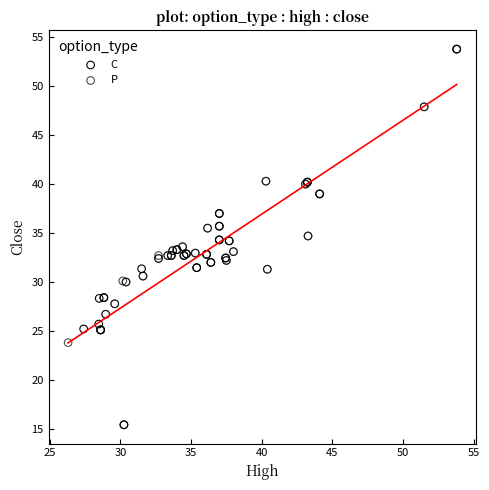

What are all the series names shown in the legend?

C, P